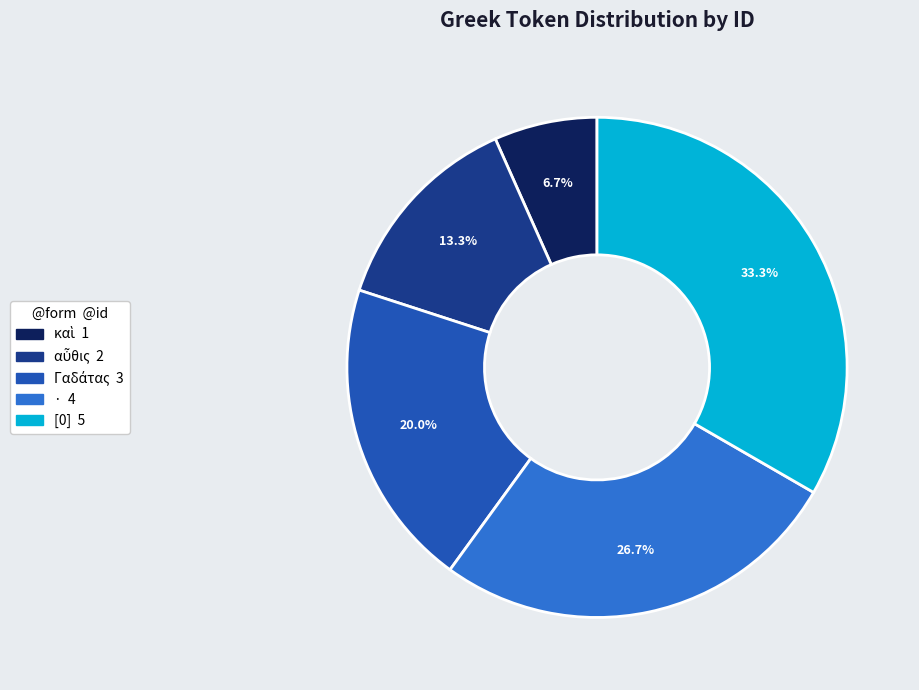

Does [0] represent more than half of the total?

No